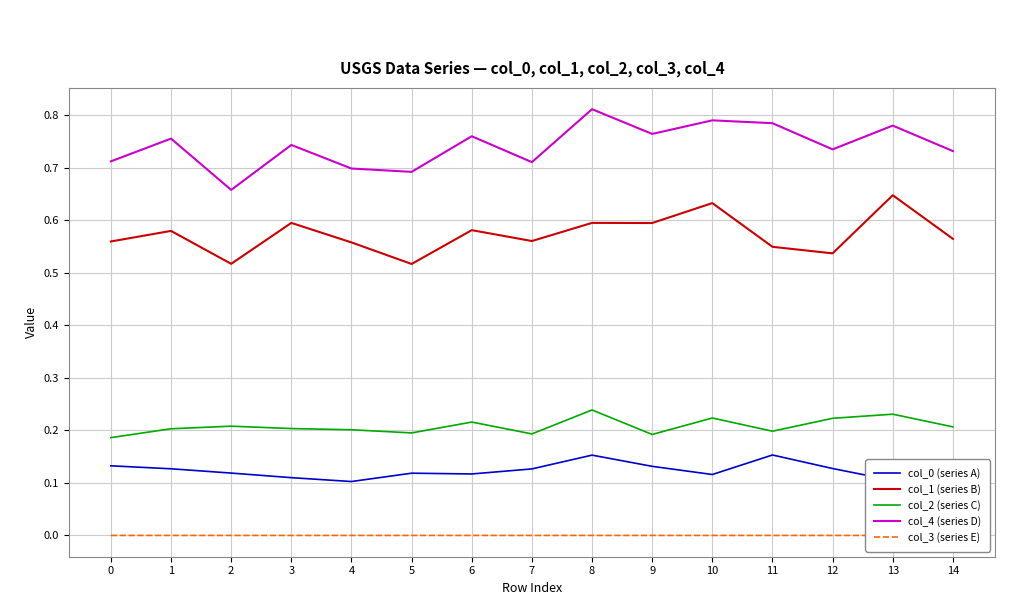

True or false: col_4 (series D) and col_1 (series B) cross at least once.

False